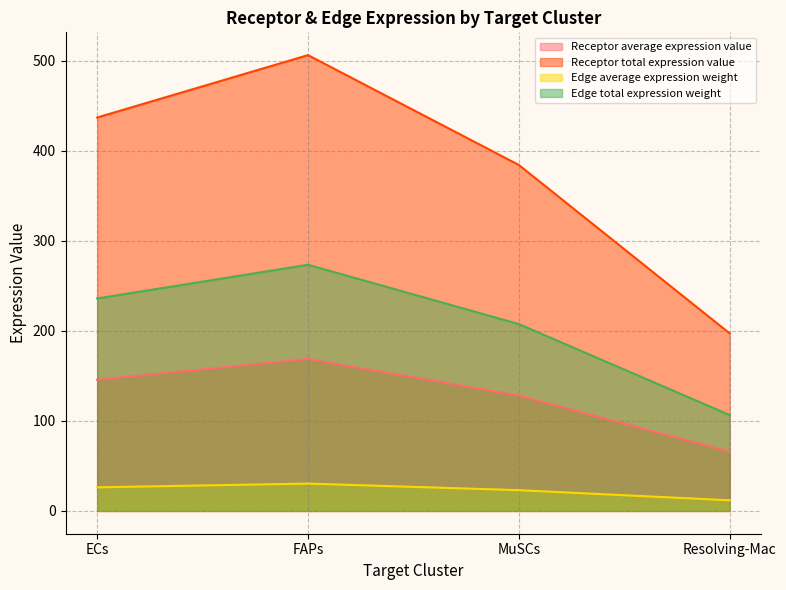

Rank the series by their maximum value, from lowest to highest.

Edge average expression weight, Receptor average expression value, Edge total expression weight, Receptor total expression value